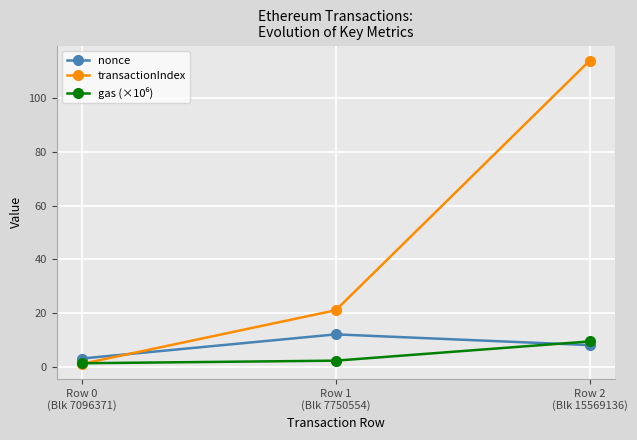

What is the lowest value of the transactionIndex series?

1.0